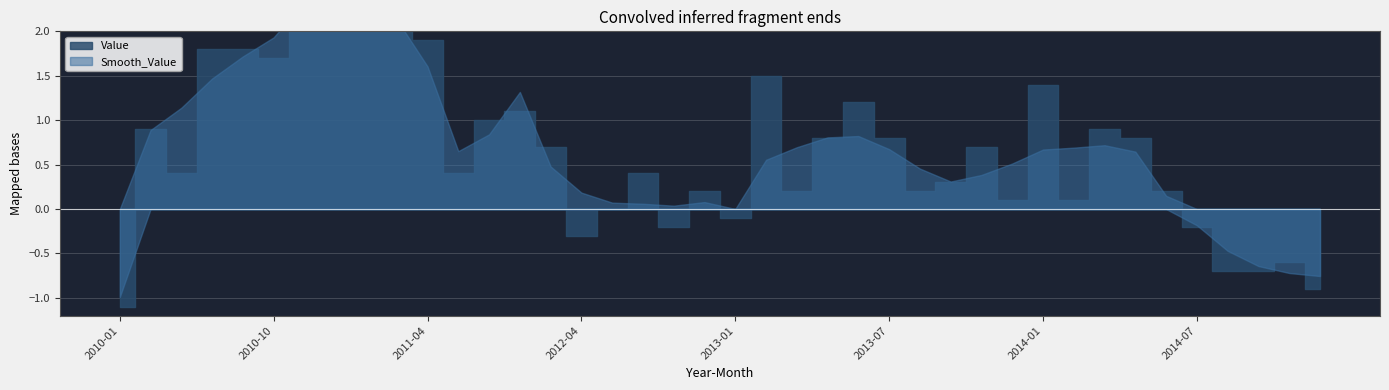

What is the difference between the maximum and minimum values in the Value series?

4.0